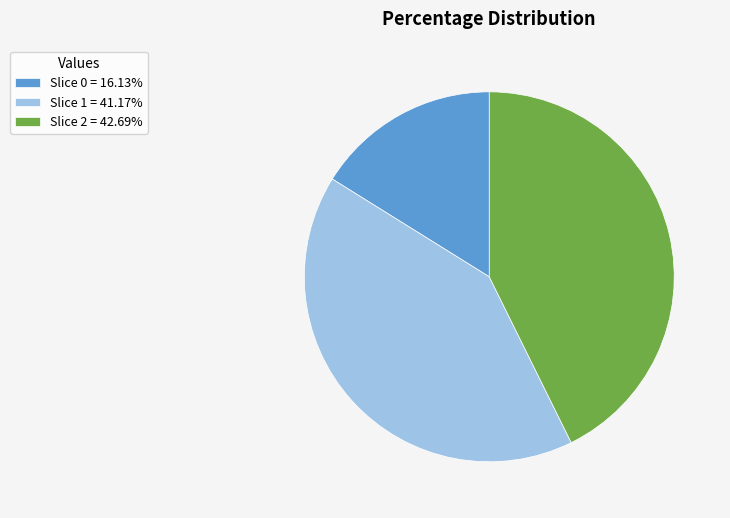

Do Slice 1 = 41.17% and Slice 2 = 42.69% together represent more than half of the pie?

Yes